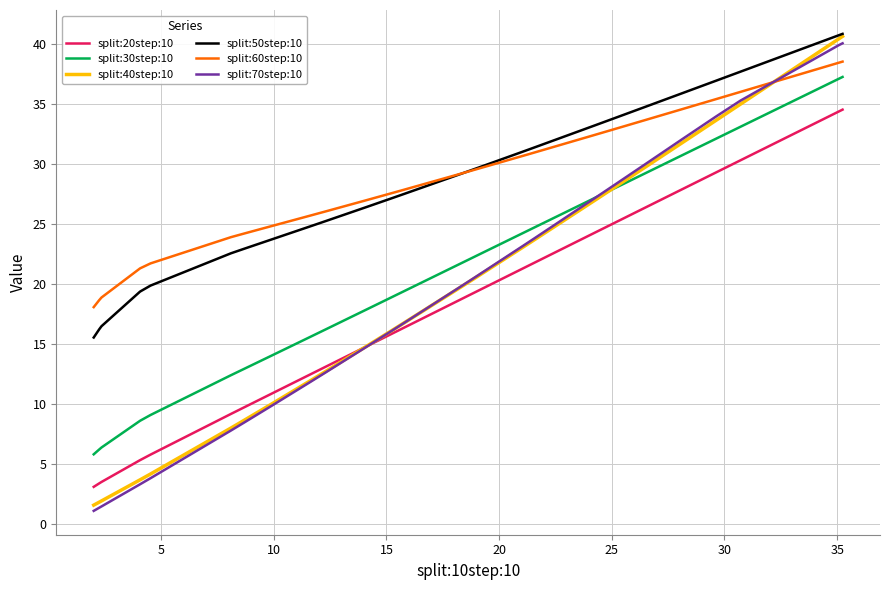

Which series has the largest range (max minus min)?

split:40step:10